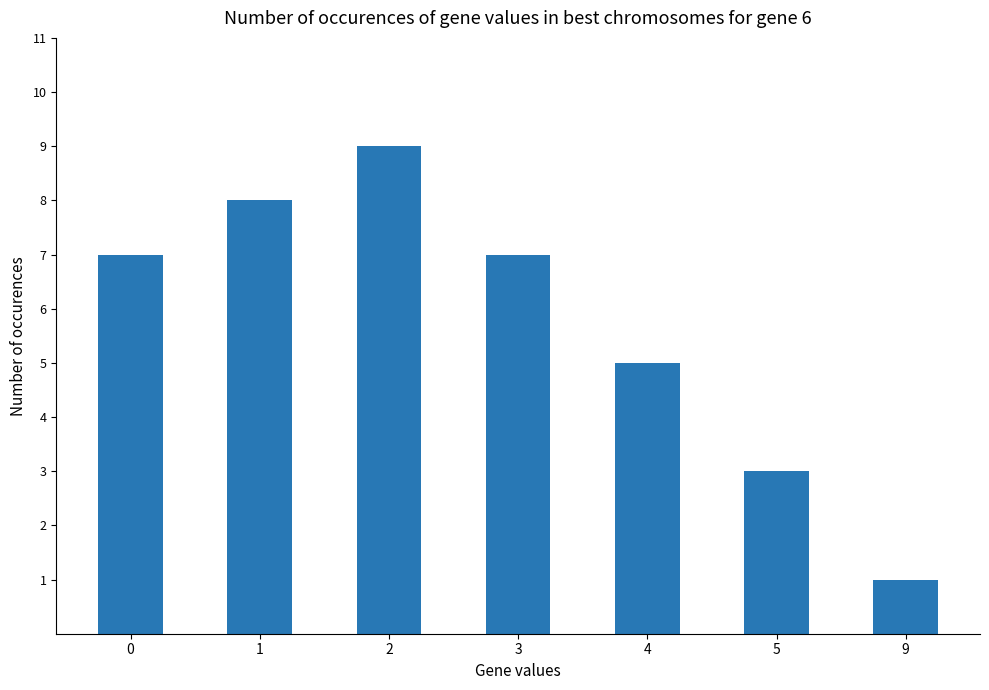

Are the bars horizontal?

No